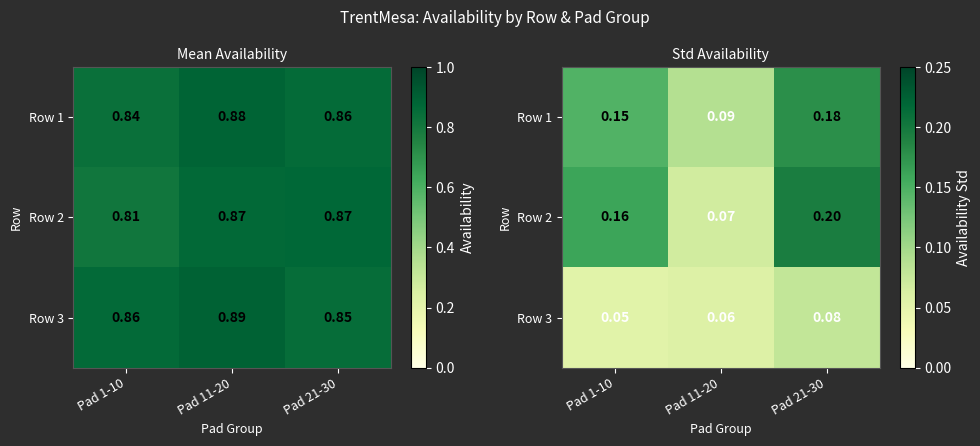

What is the approximate value of Row 1 at Pad 1-10?

0.1